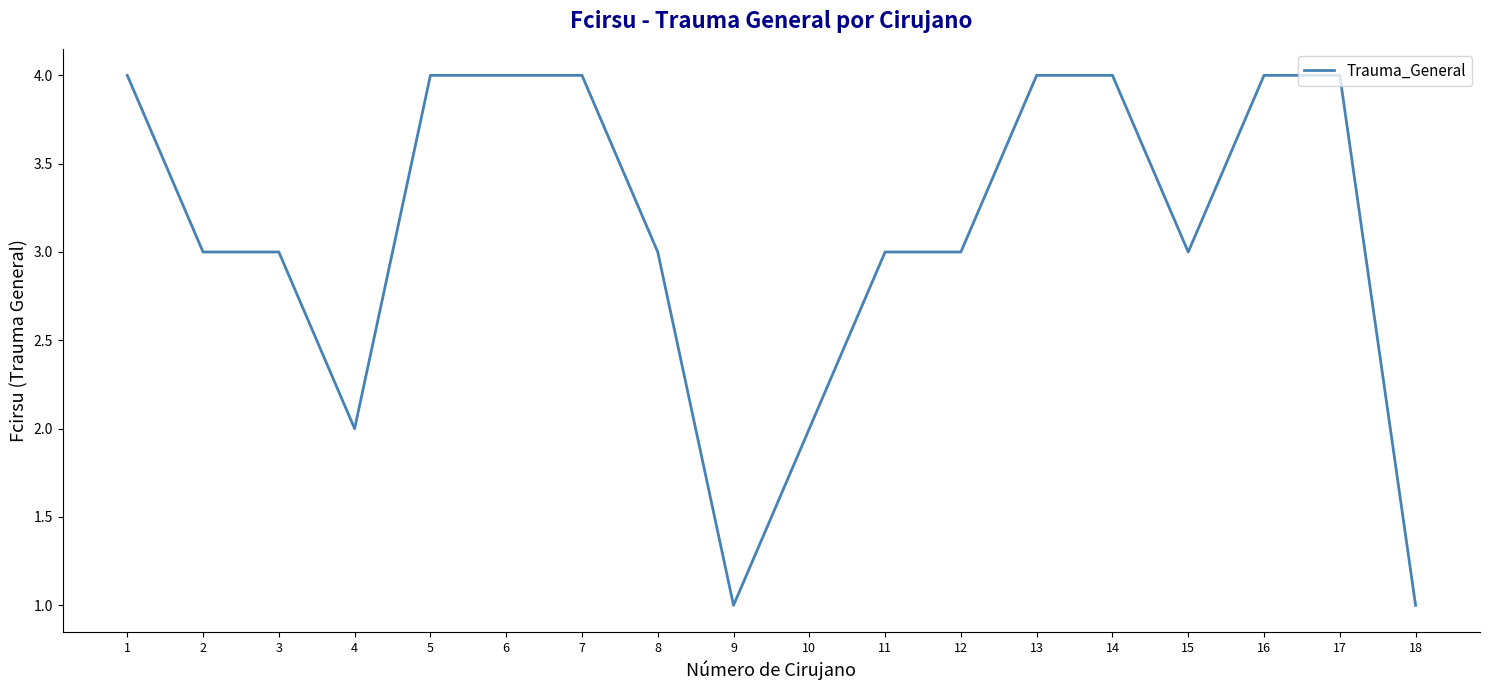

What is the sum of all values?

56